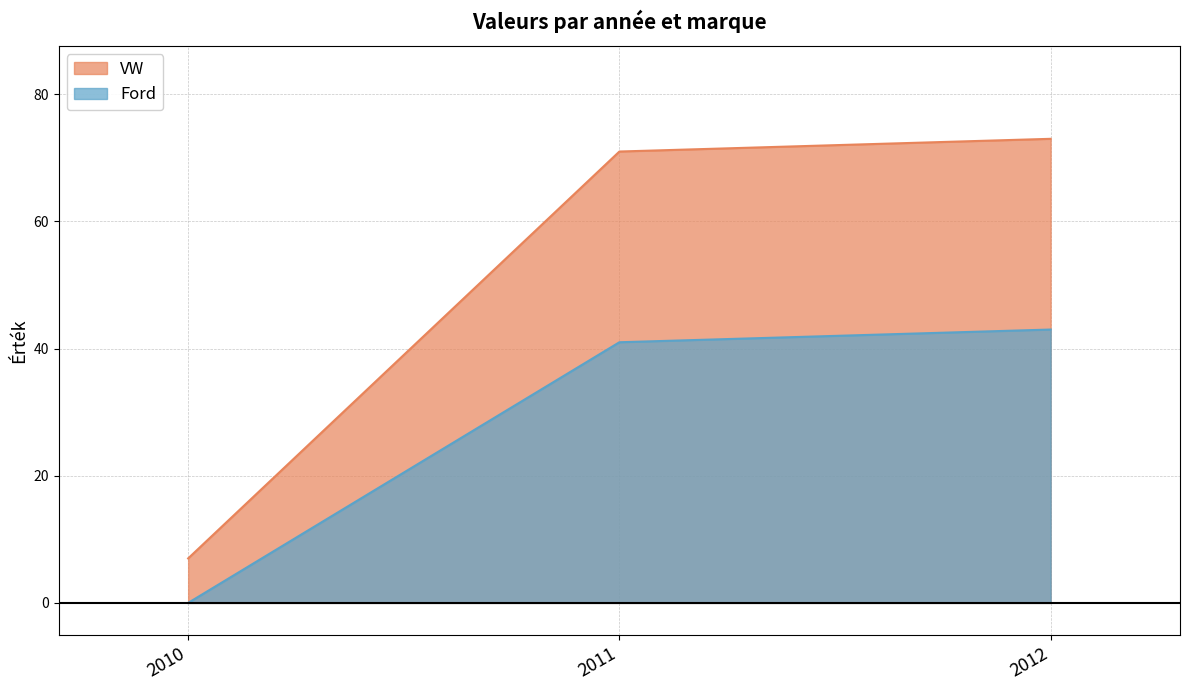

What is the sum of the Ford values at 2012 and 2010?

43